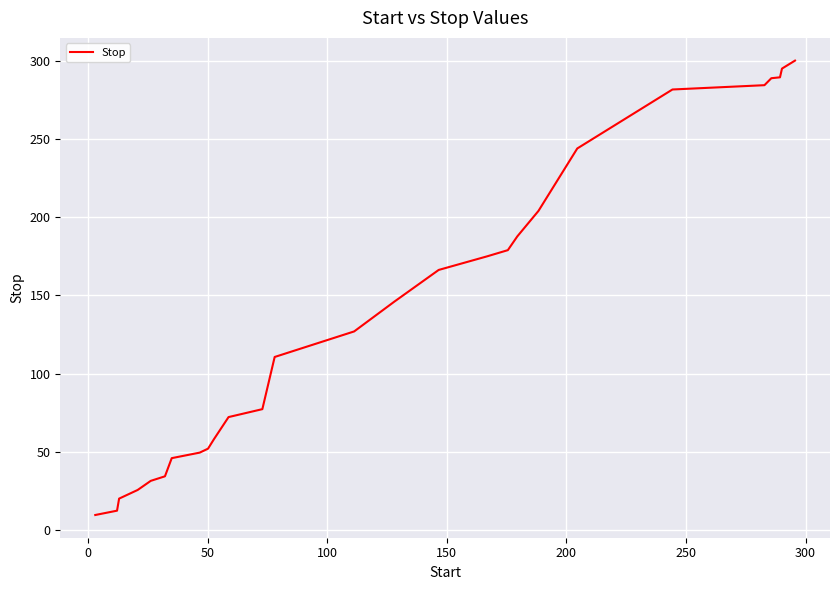

What is the minimum value shown in the chart?

9.7